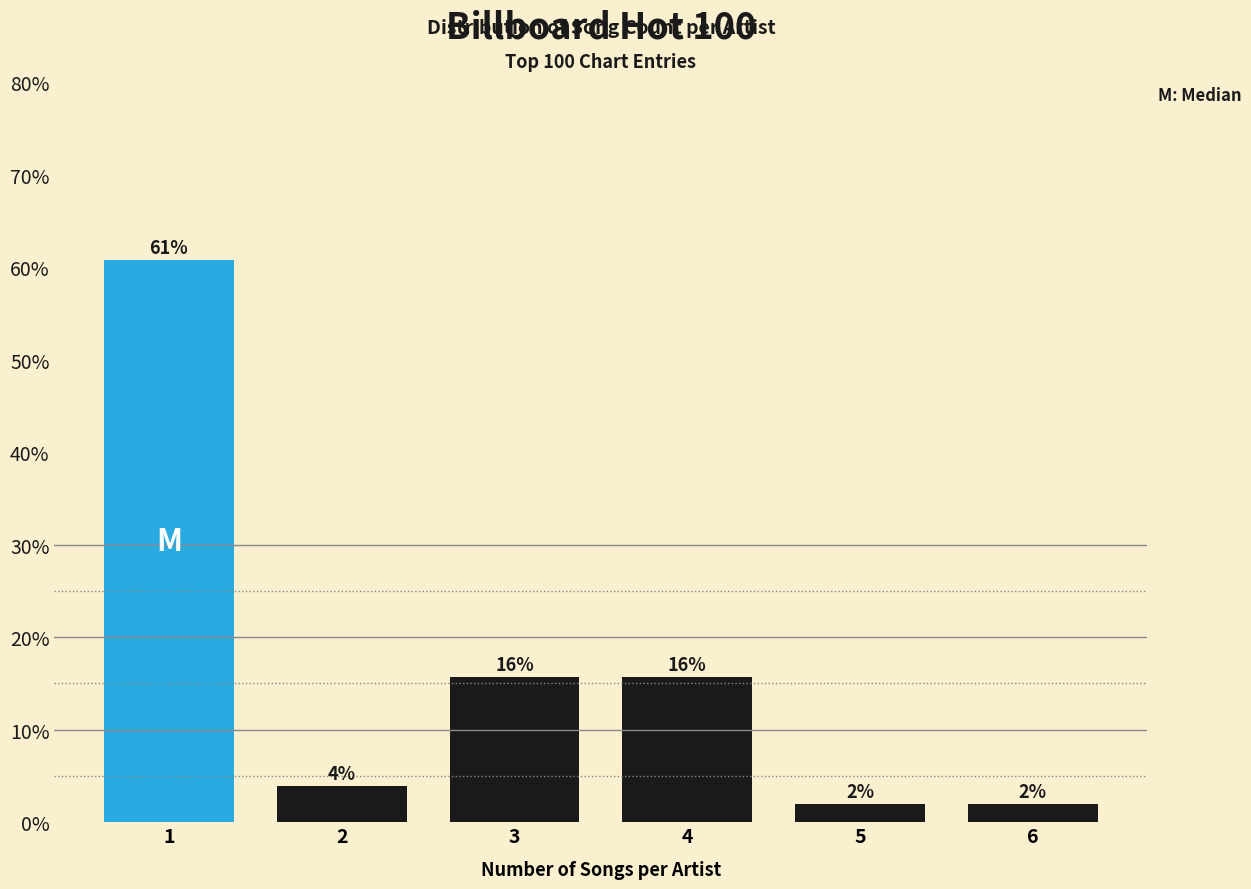

What is the value of the 1st bar from the left?

60.8